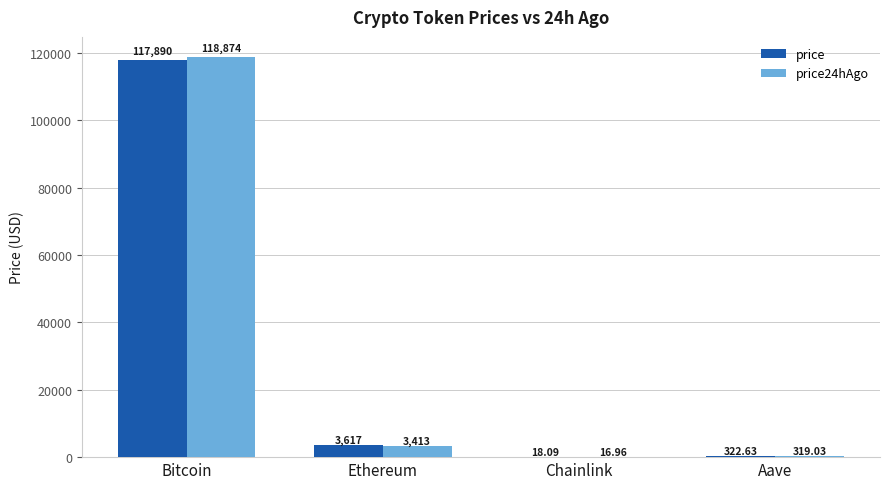

Read the price value at Aave.

322.6